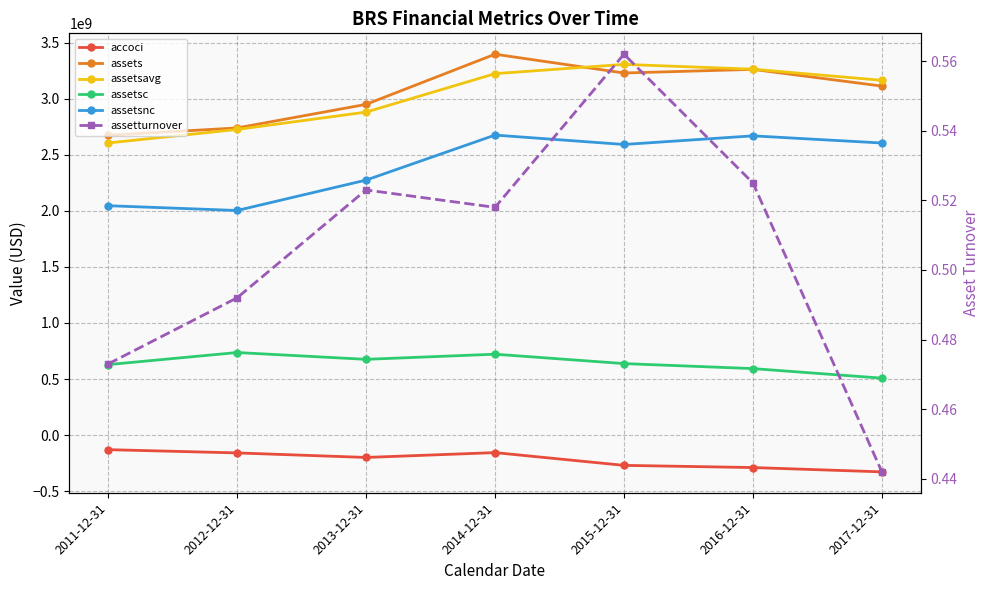

Which series has the largest total across all categories?

assets